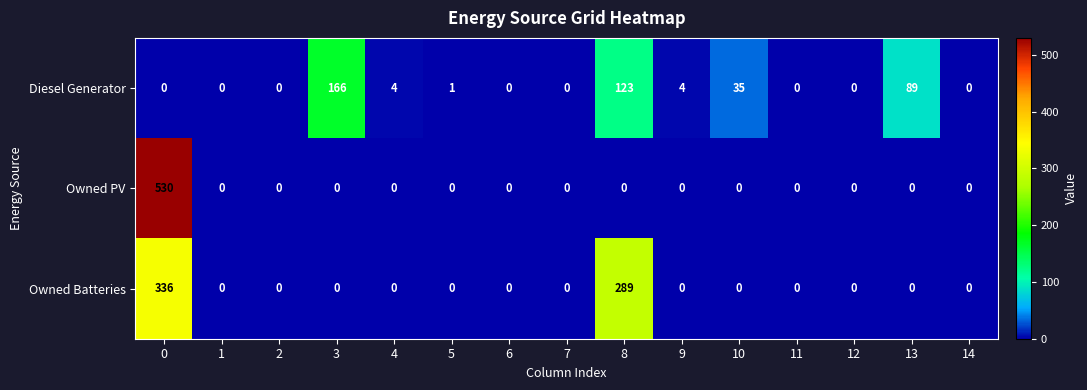

What is the difference between the maximum and second lowest values in the Diesel Generator series?

166